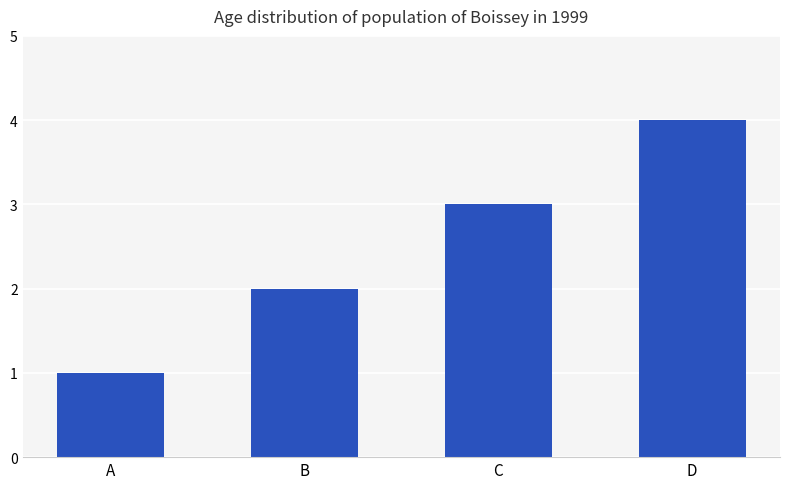

What value does the data have at D?

4